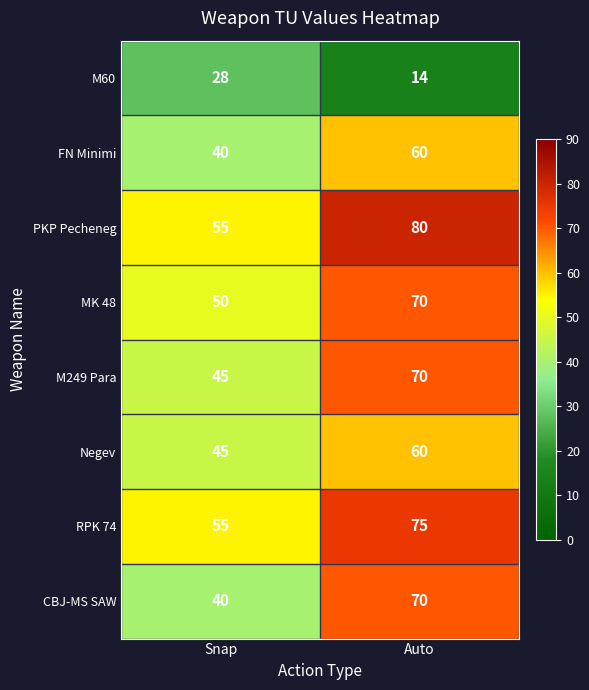

Reading left to right, extract all data points from this chart.

M60: 28	14
FN Minimi: 40	60
PKP Pecheneg: 55	80
MK 48: 50	70
M249 Para: 45	70
Negev: 45	60
RPK 74: 55	75
CBJ-MS SAW: 40	70